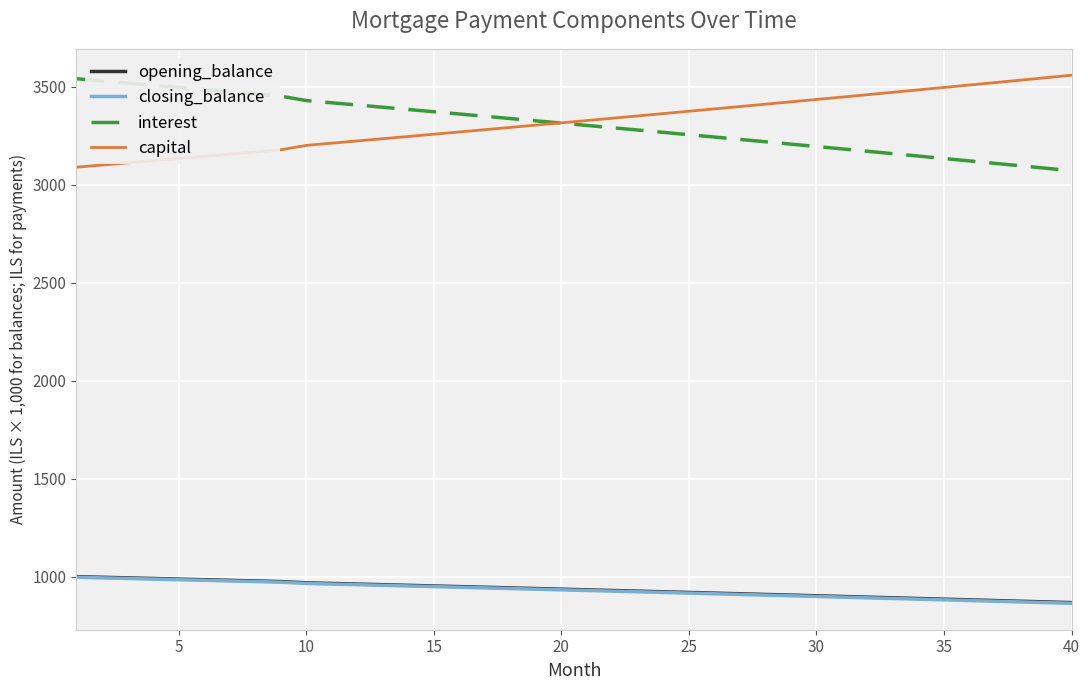

True or false: closing_balance and capital cross at least once.

False